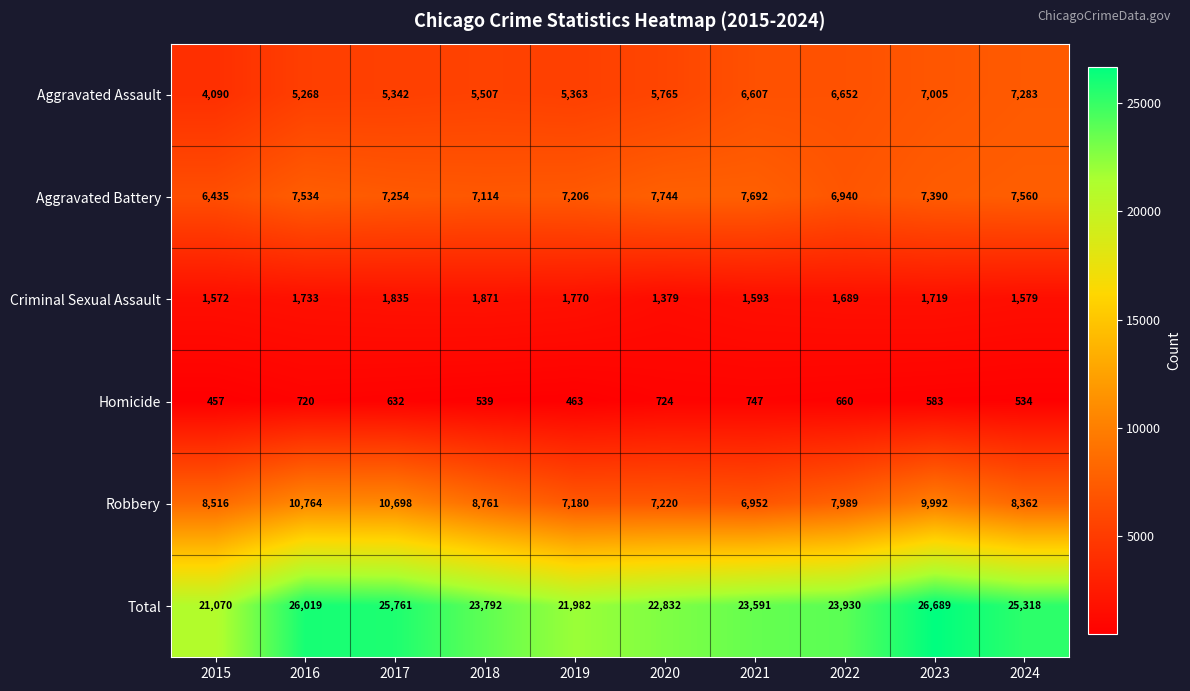

What is the highest value of the Aggravated Battery series?

7744